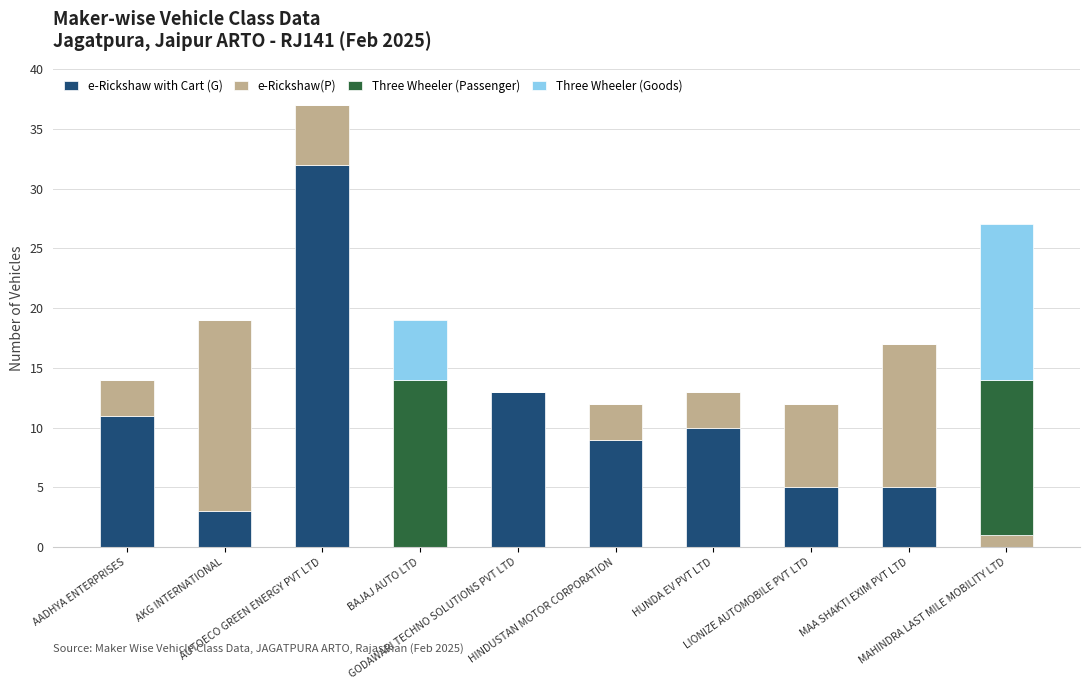

Are the bars horizontal?

No